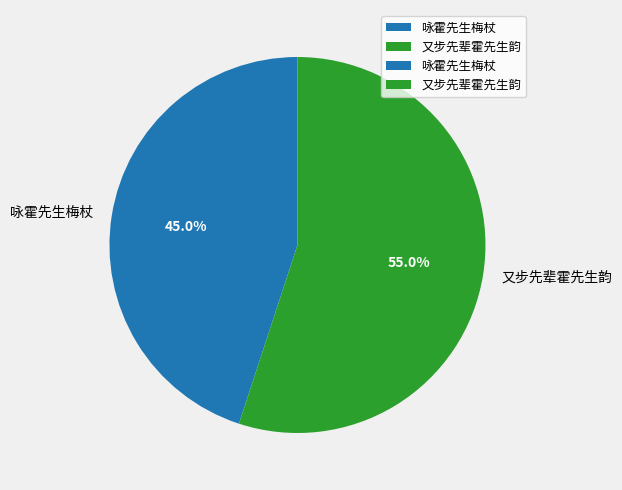

To the nearest percent, what portion does 又步先辈霍先生韵 represent?

55%